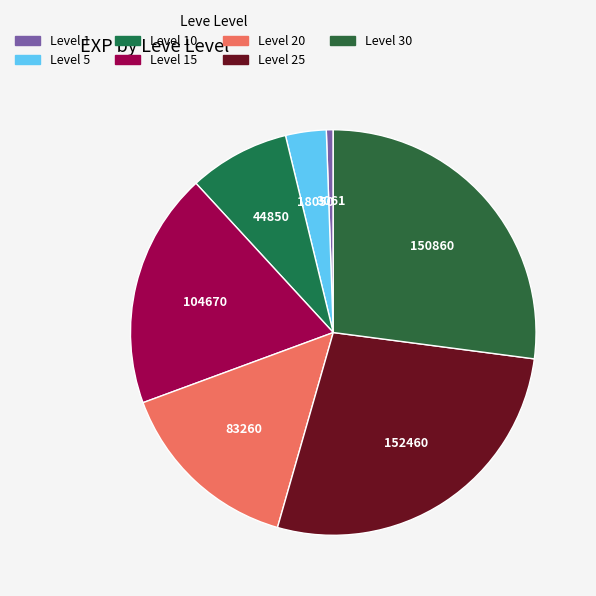

Which slice is the smallest?

1